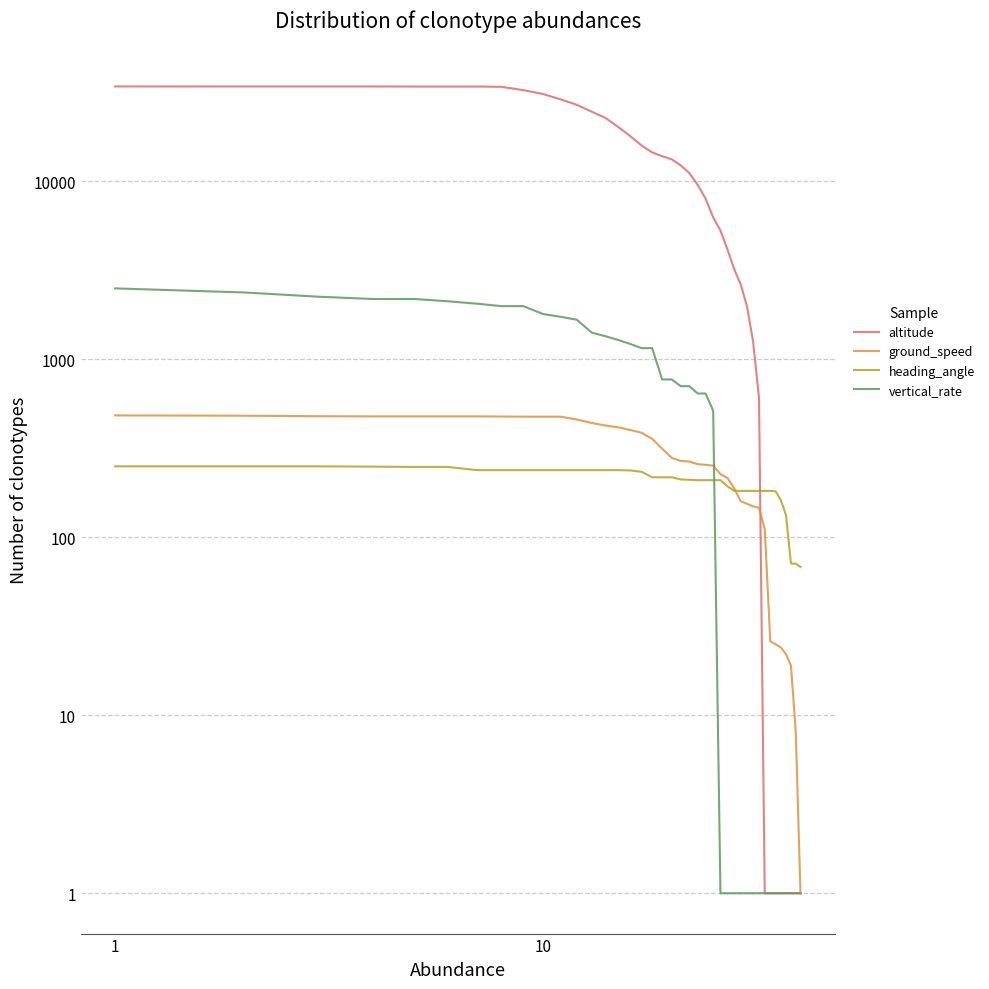

After their last crossing, which series has the higher values: heading_angle or altitude?

heading_angle